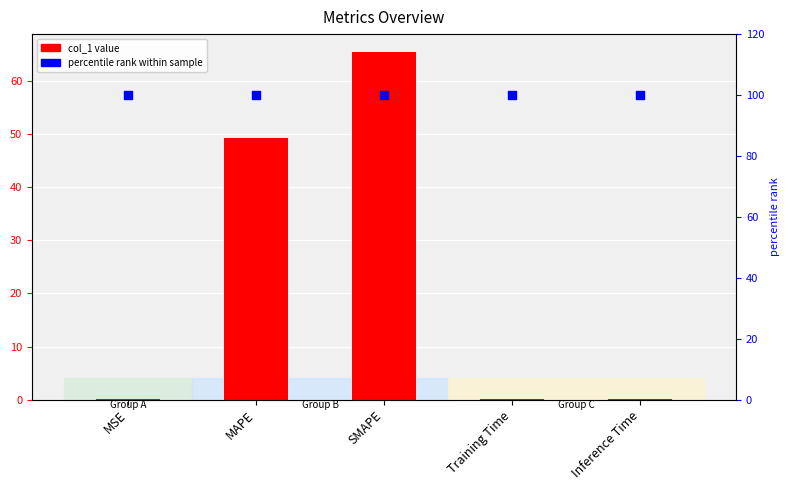

Which series has the largest total across all categories?

percentile rank